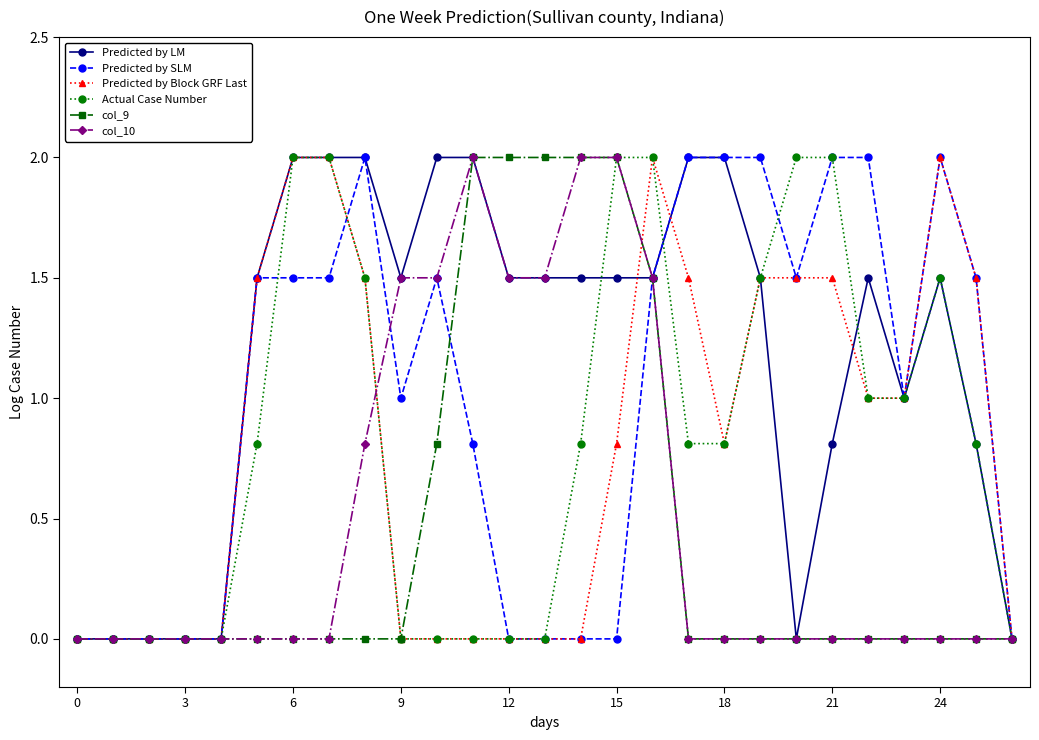

True or false: col_10 has more than 0 points higher than both neighbors.

True